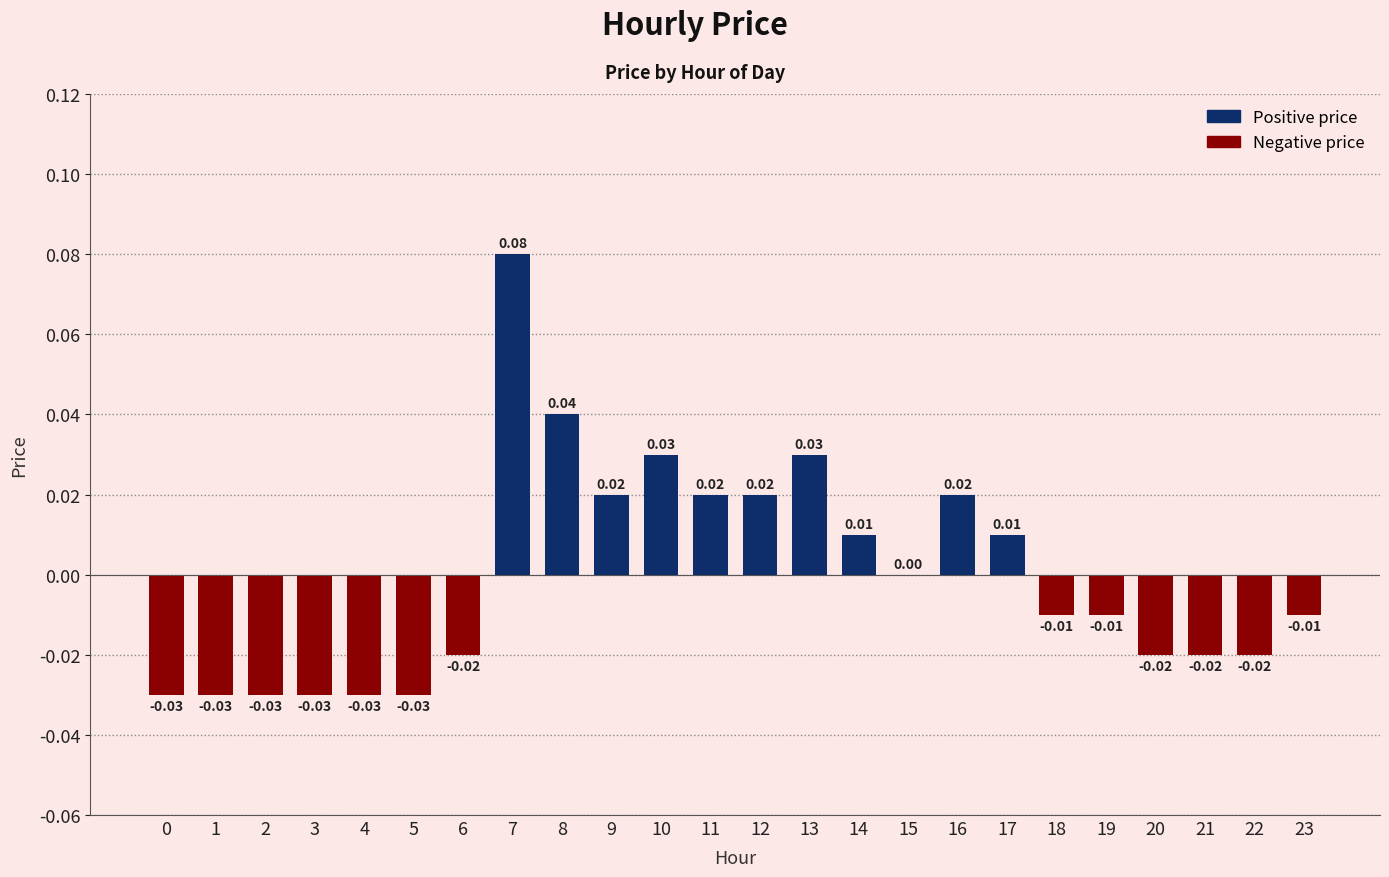

Between 18 and 16, which is larger?

16